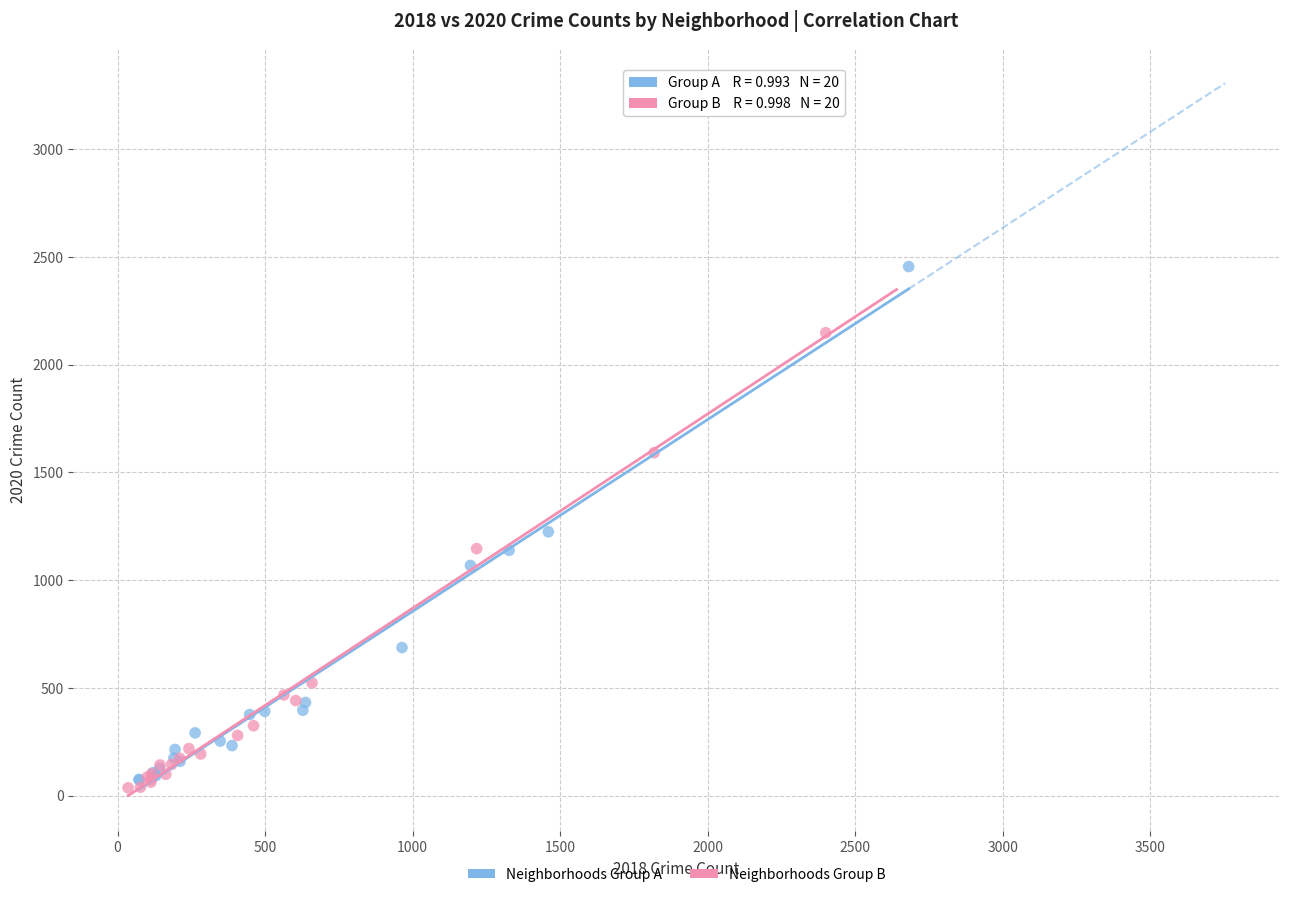

Which series reaches the minimum Y coordinate?

Neighborhoods Group B